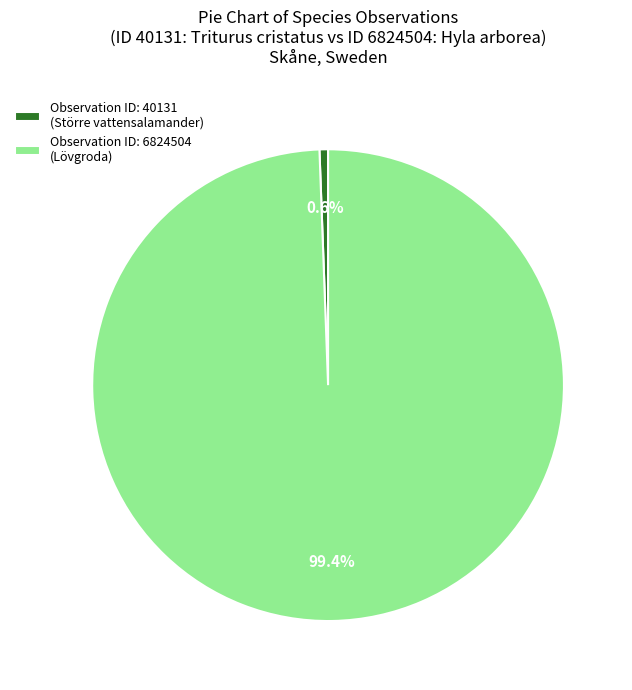

How much of the chart is everything except Observation ID: 6824504 (Lövgroda)?

0.6%